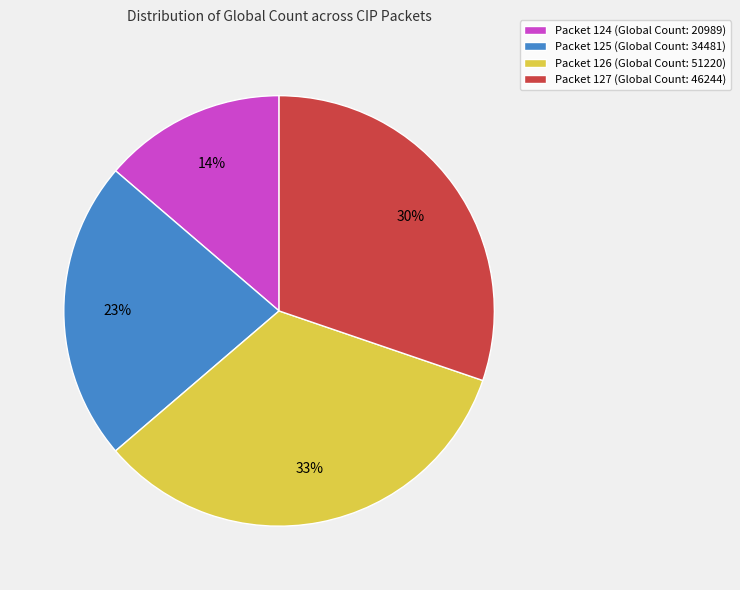

Count the number of slices in the pie.

4